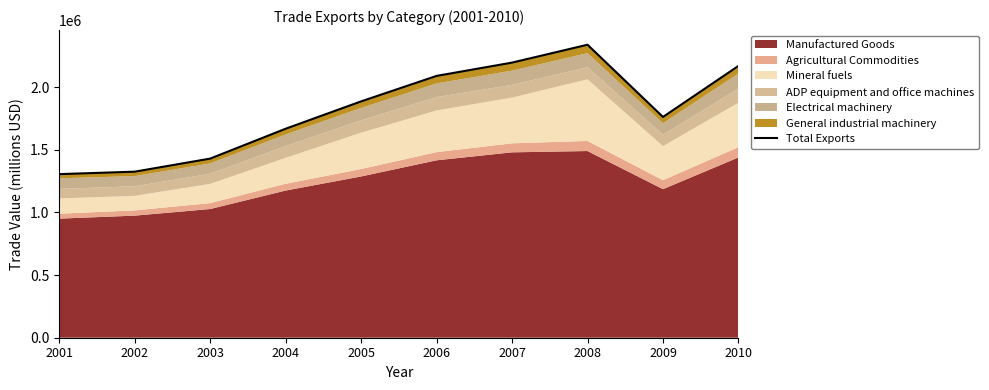

What is the difference between the maximum and minimum values?

1033050